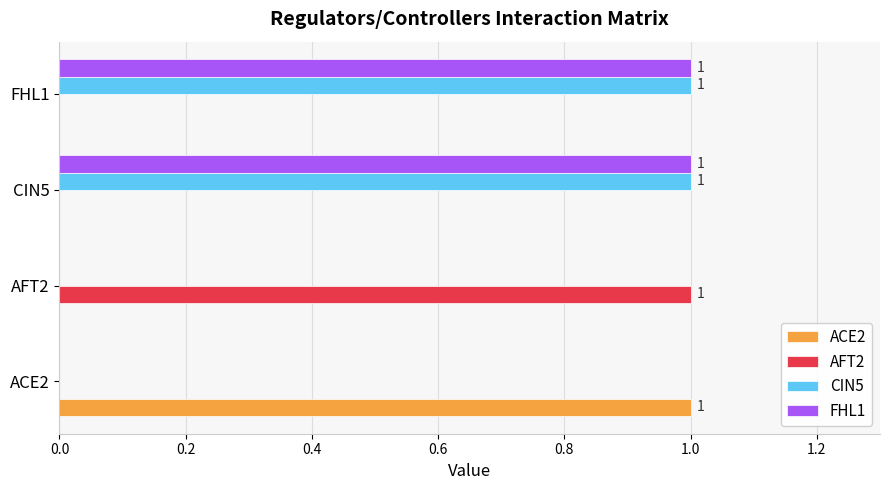

The value of FHL1 at CIN5 is 2. True or false?

False